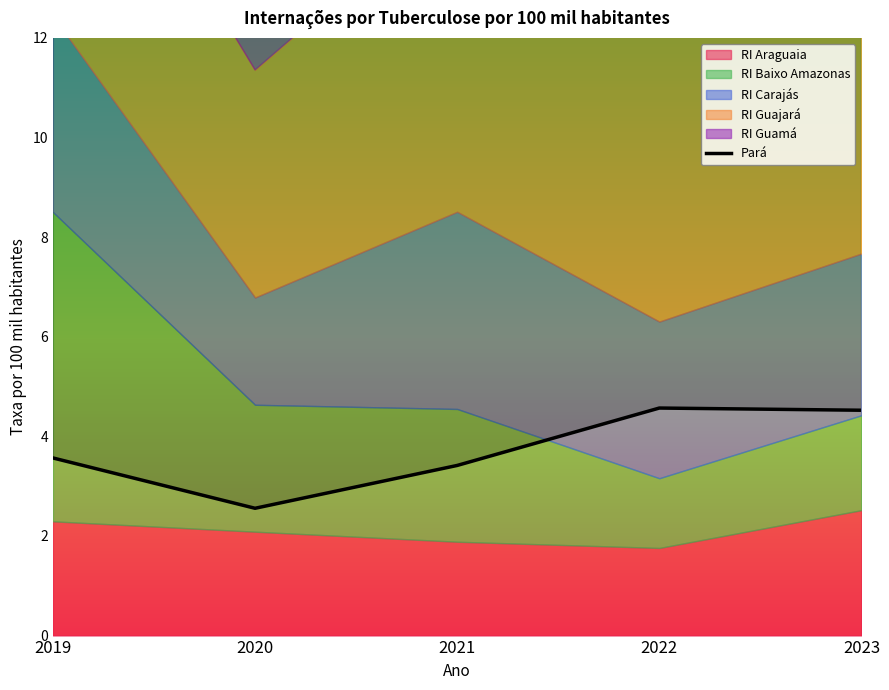

What is the sum of the values at 2021 and 2023?

7.9